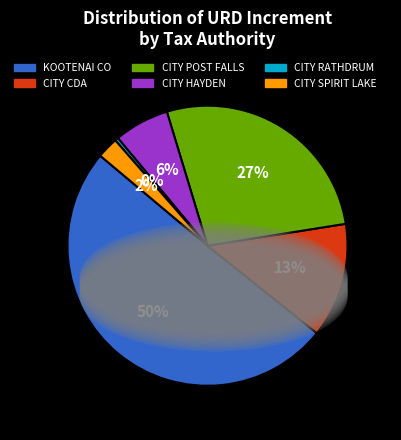

To the nearest percent, what is the difference between the KOOTENAI CO and CITY POST FALLS slice percentages?

23%